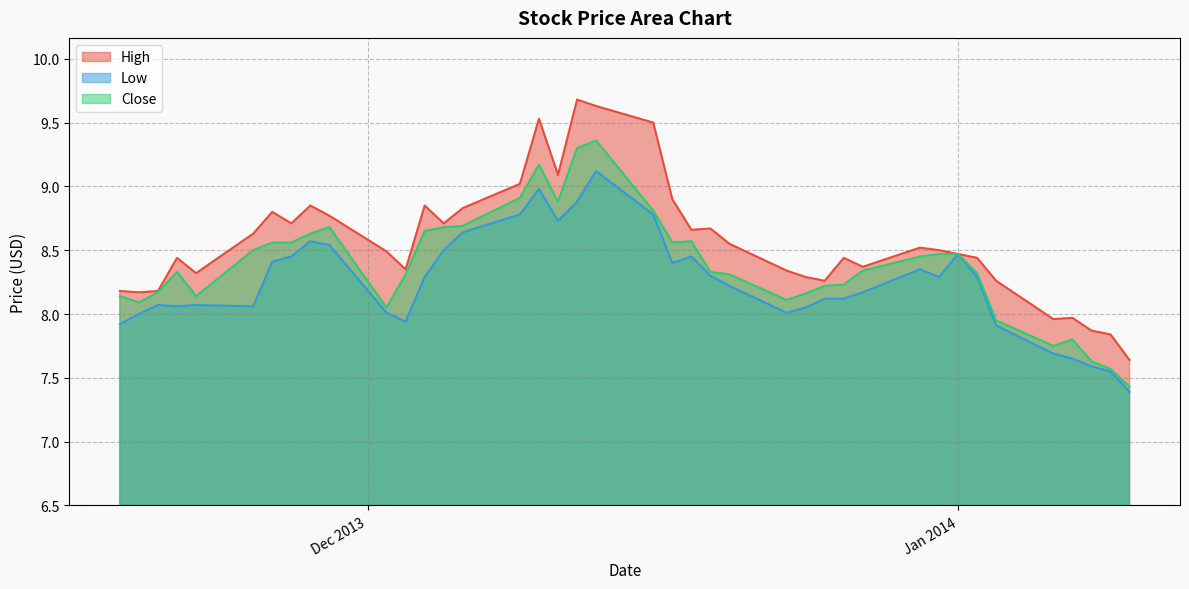

Which series has the largest total across all categories?

High